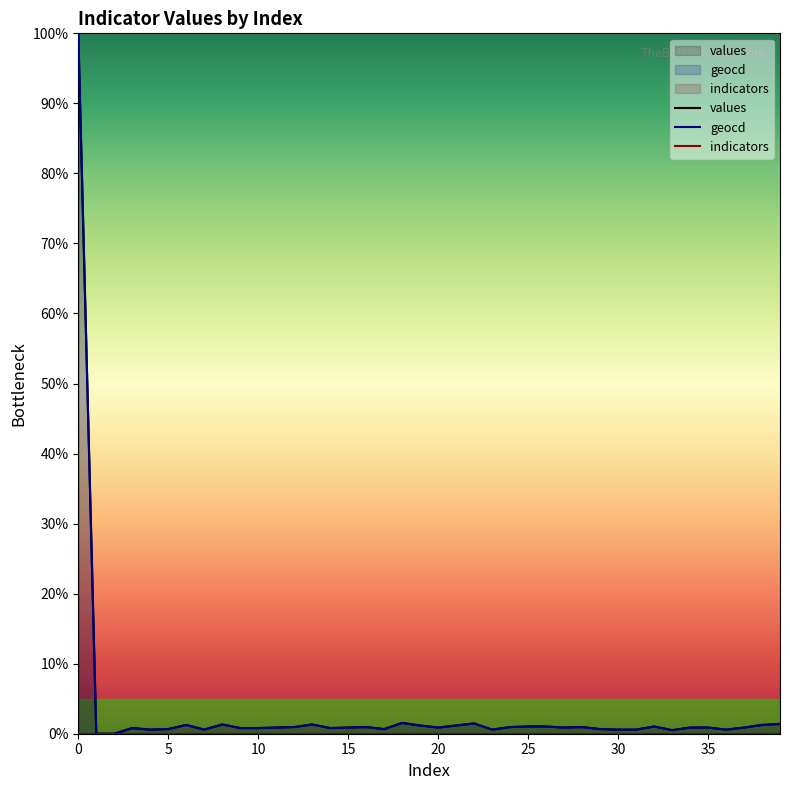

What is the approximate value of geocd at 35?

0.9